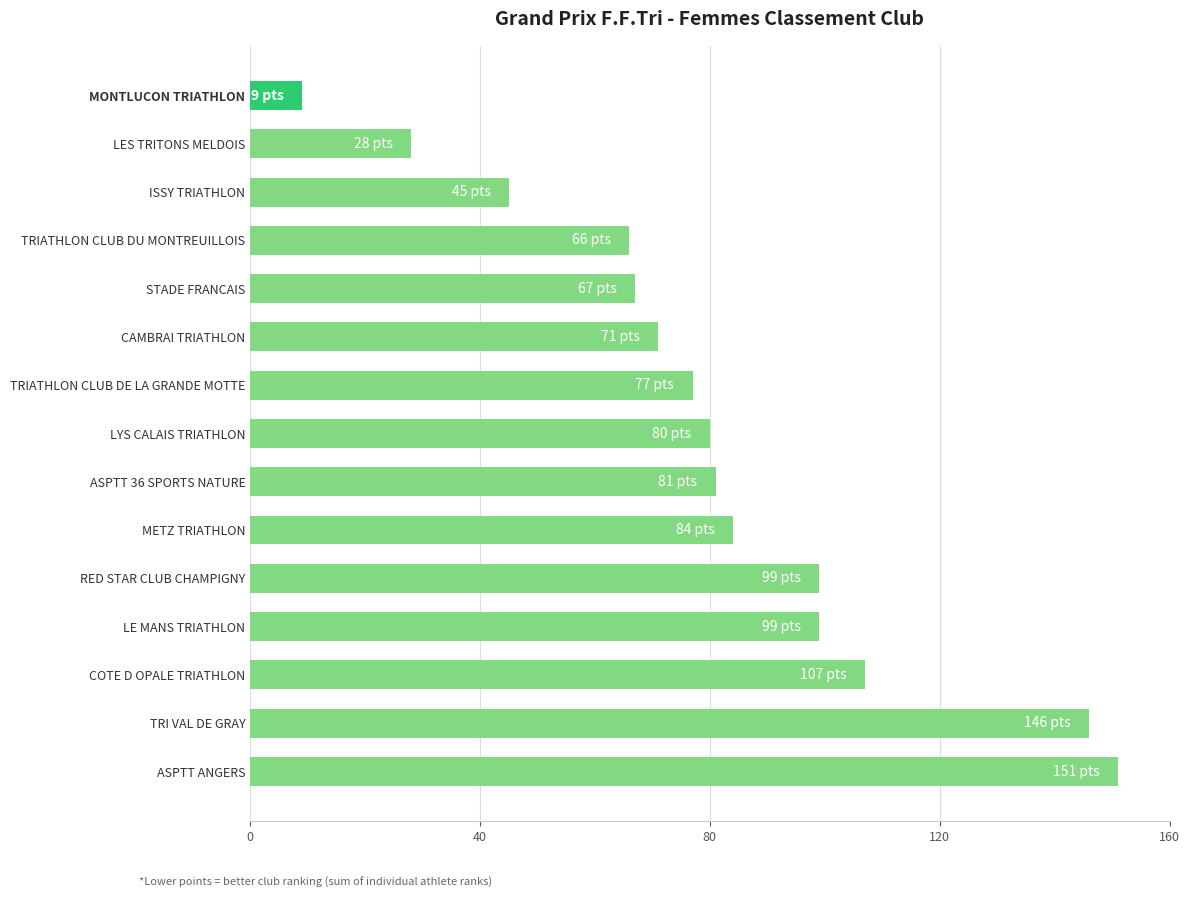

What is the smallest value displayed?

9